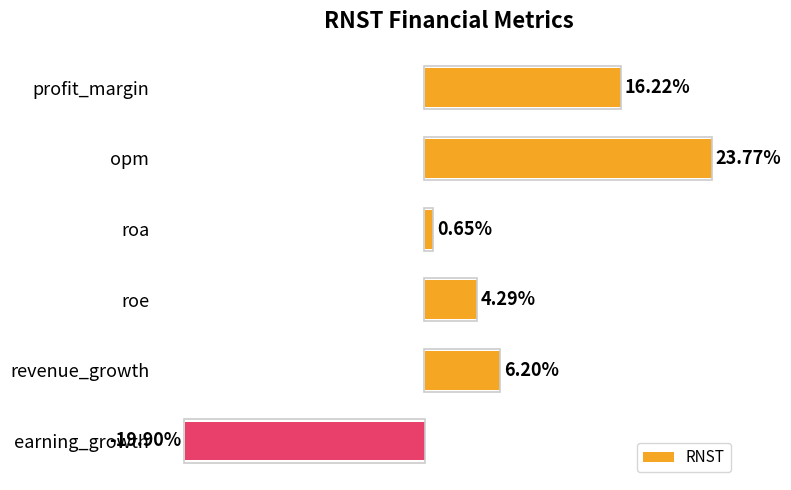

What is the label of the 1st bar from the top?

profit_margin